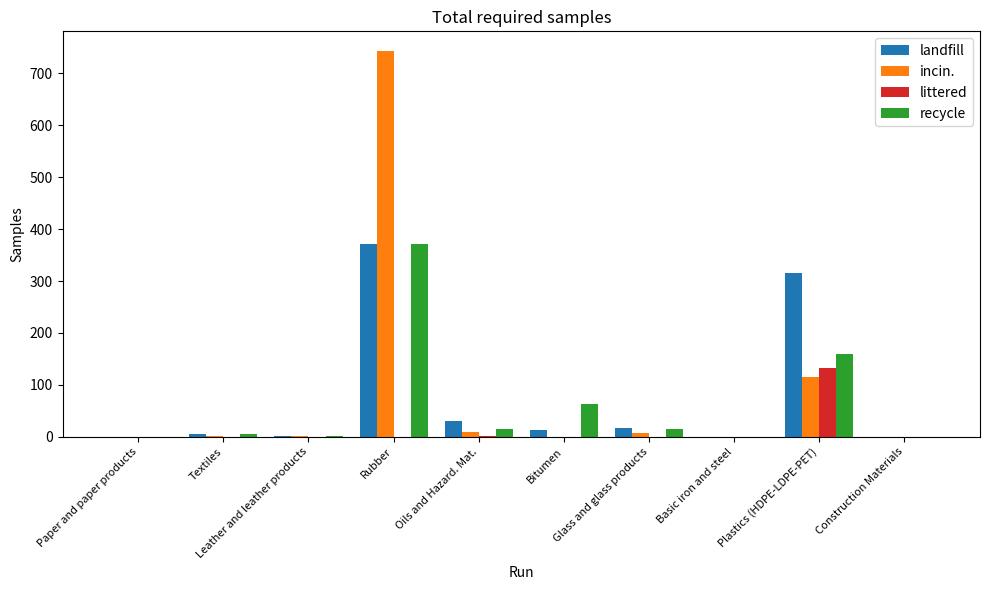

What is the maximum value for littered?

132.0